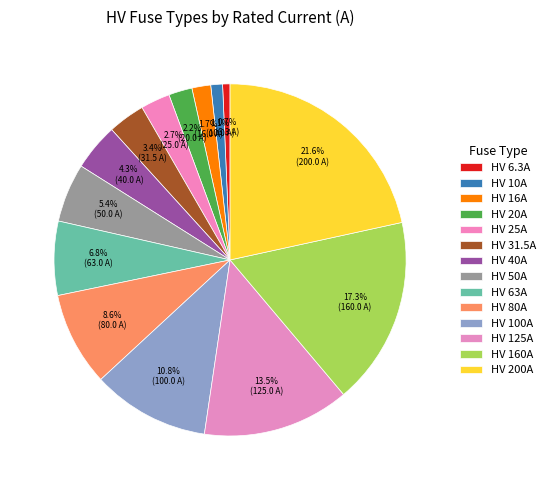

Approximately how many times larger is the value at HV 63A compared to HV 6.3A?

10.0